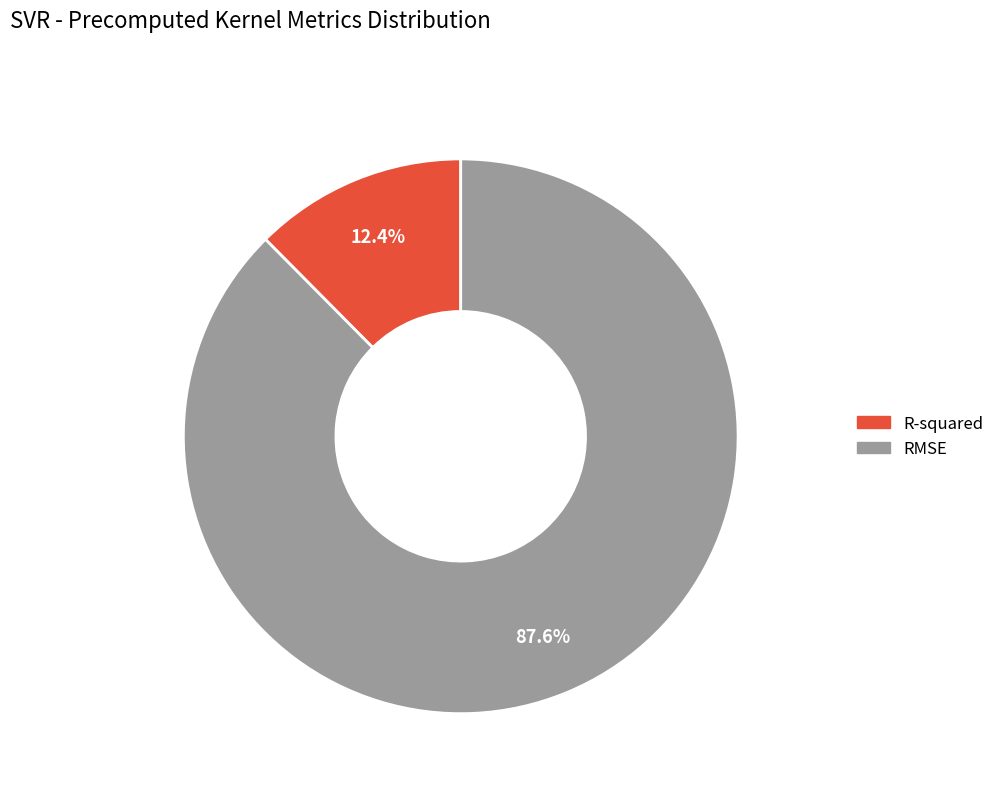

To the nearest percent, what is the average slice percentage?

50%